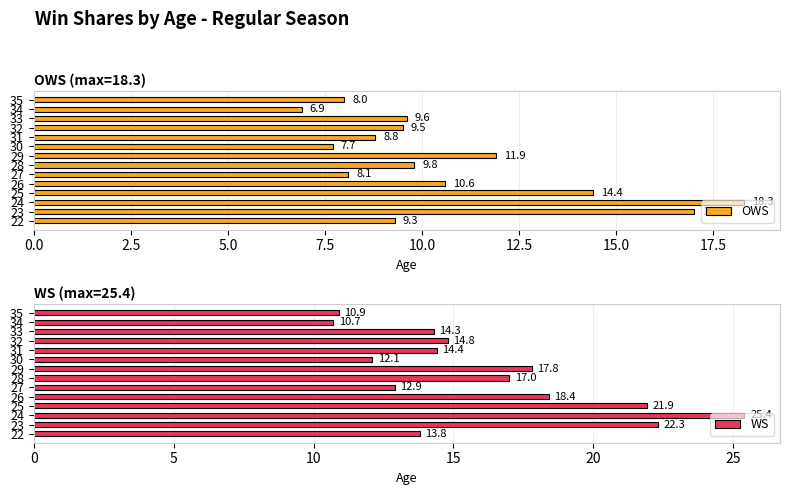

Where is OWS nearest to the value 12?

29